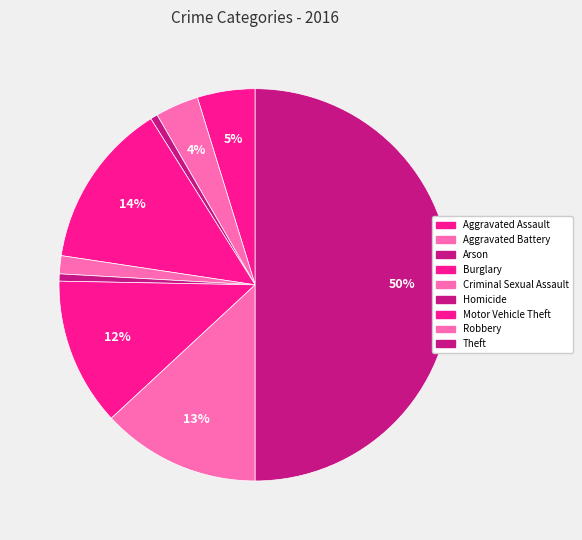

Which has a higher value, Aggravated Battery or Robbery?

Robbery